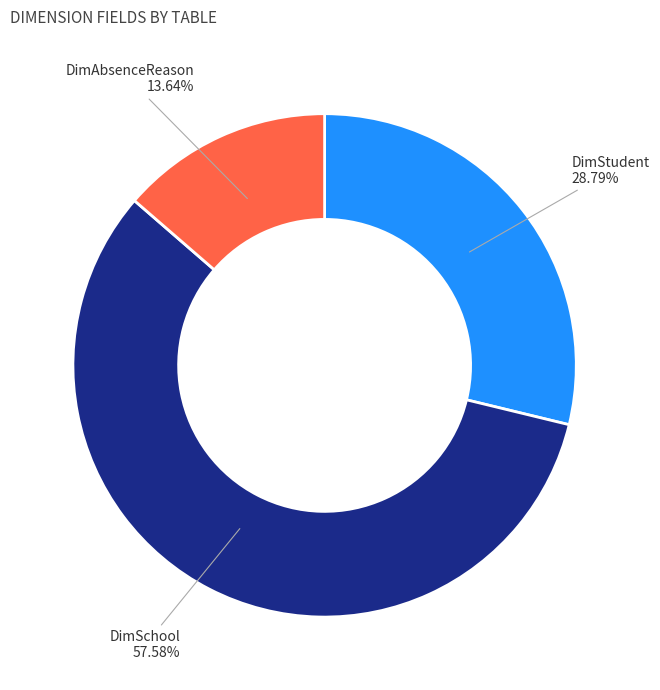

How many segments does this pie chart have?

3